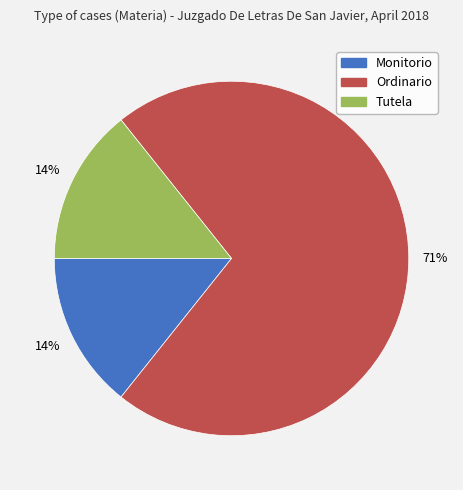

To the nearest percent, what portion does Tutela represent?

14%